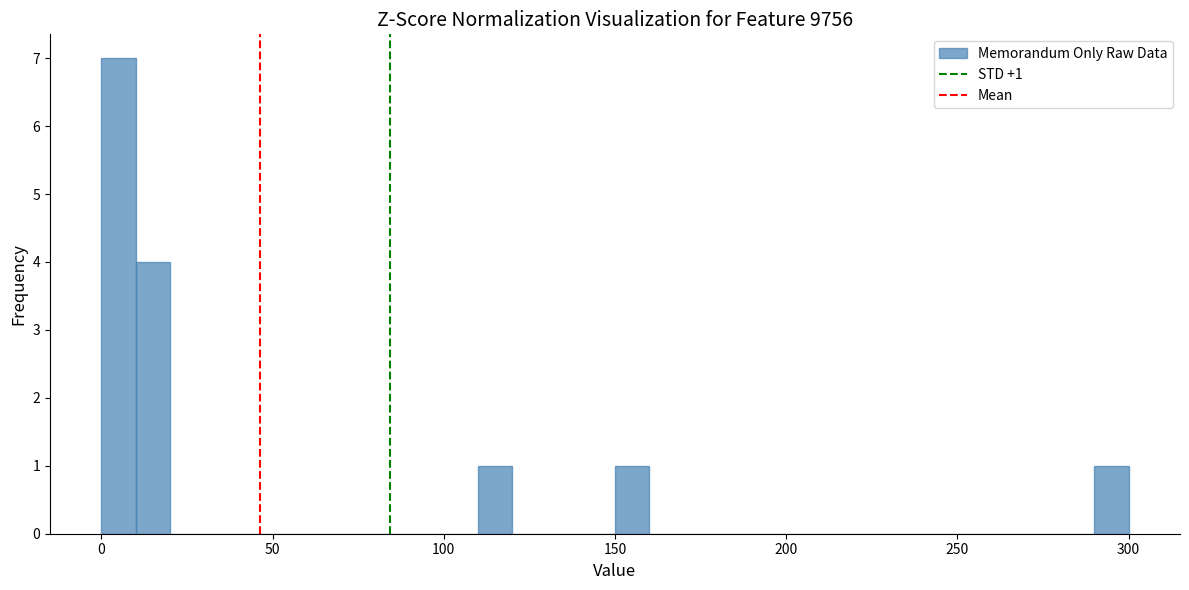

Around what value on the x-axis is the tallest bar? Give the approximate position of its centre, as read against the axis.

5